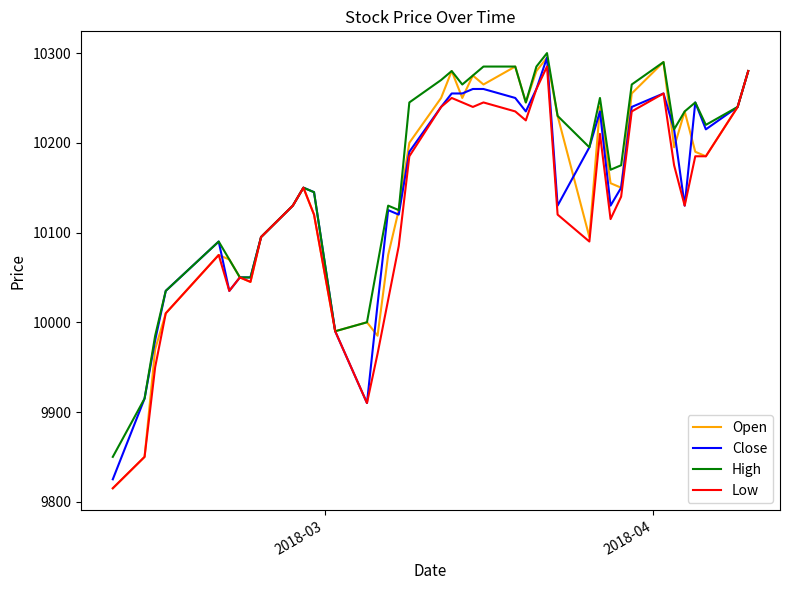

What is the maximum value for Close?

10295